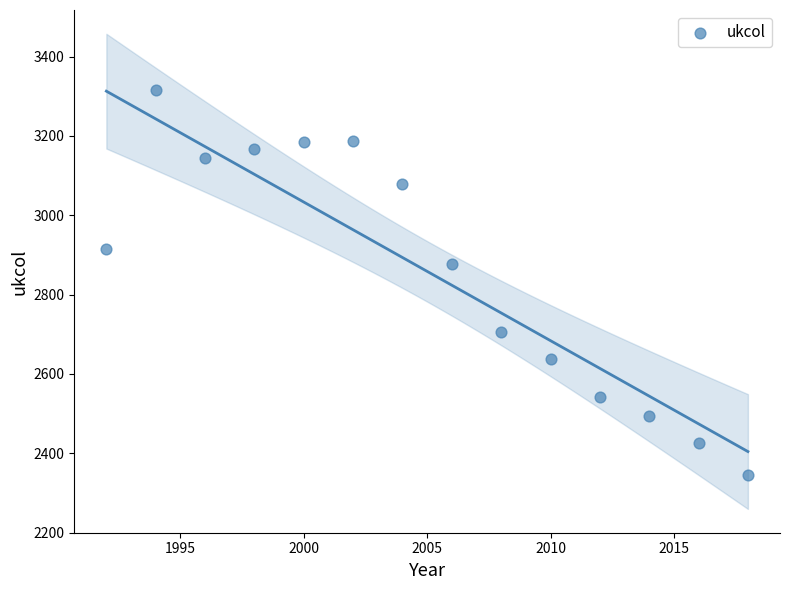

What is the range of X values (max minus min)?

26